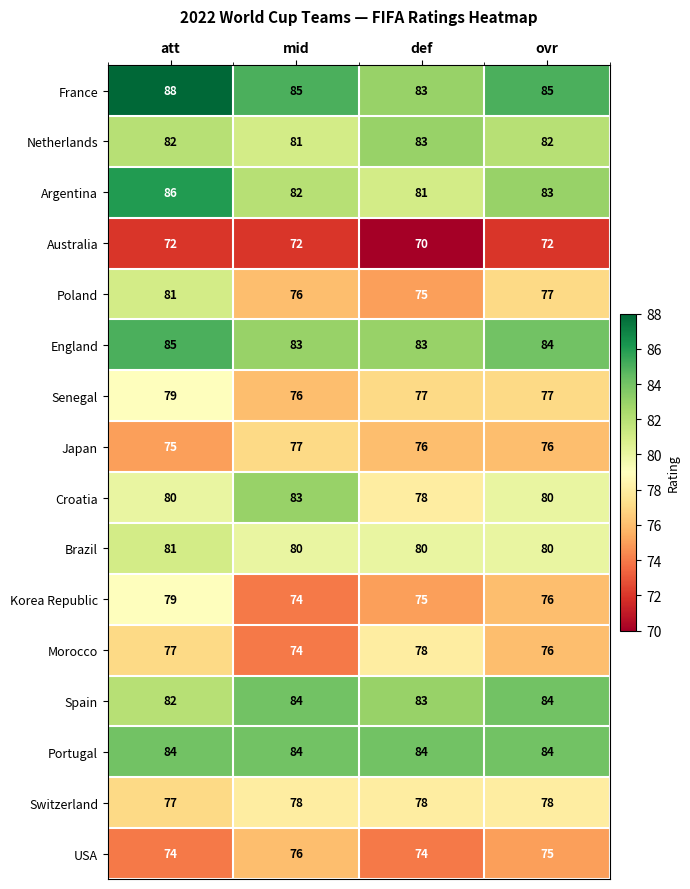

What is the sum of all Argentina values?

332